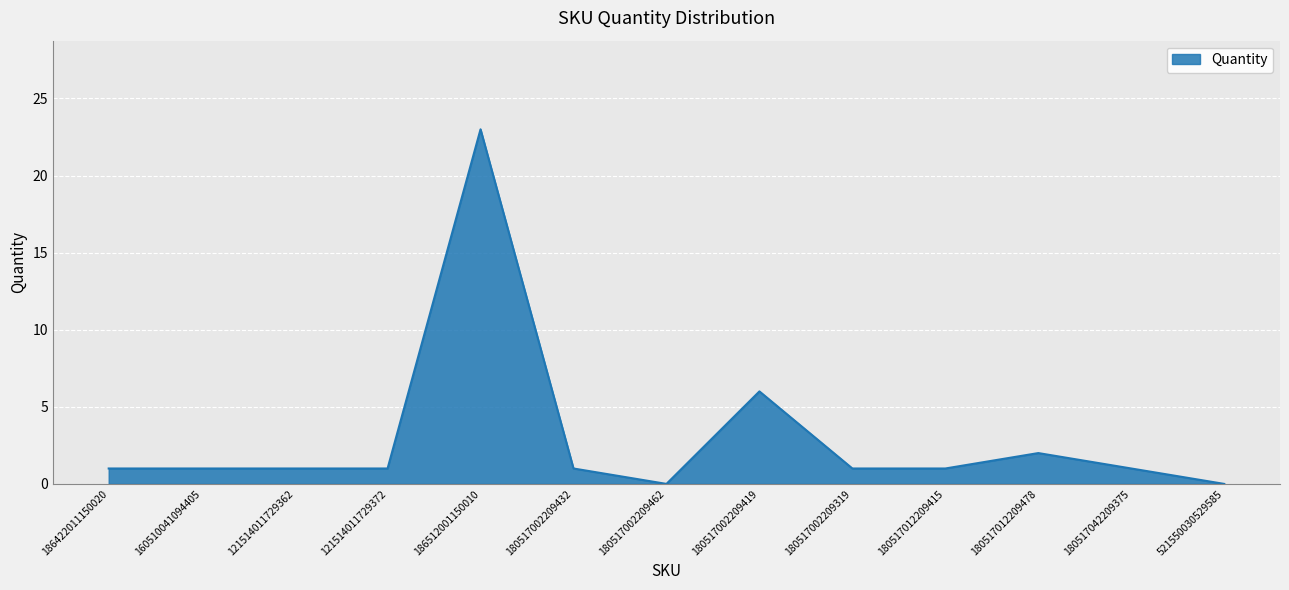

Where is the data nearest to the value 11?

180517002209419